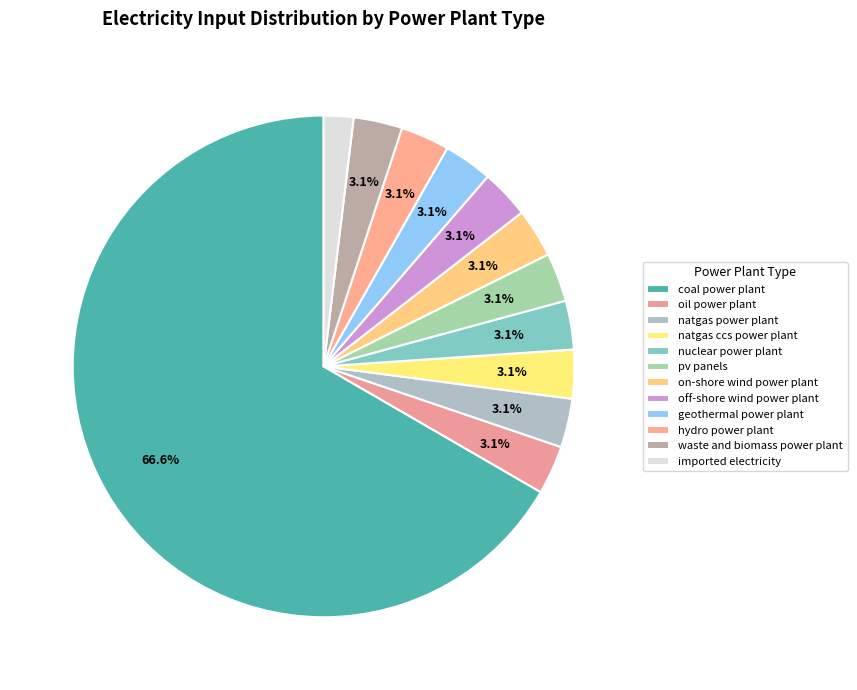

Between natgas power plant and waste and biomass power plant, which is larger?

natgas power plant